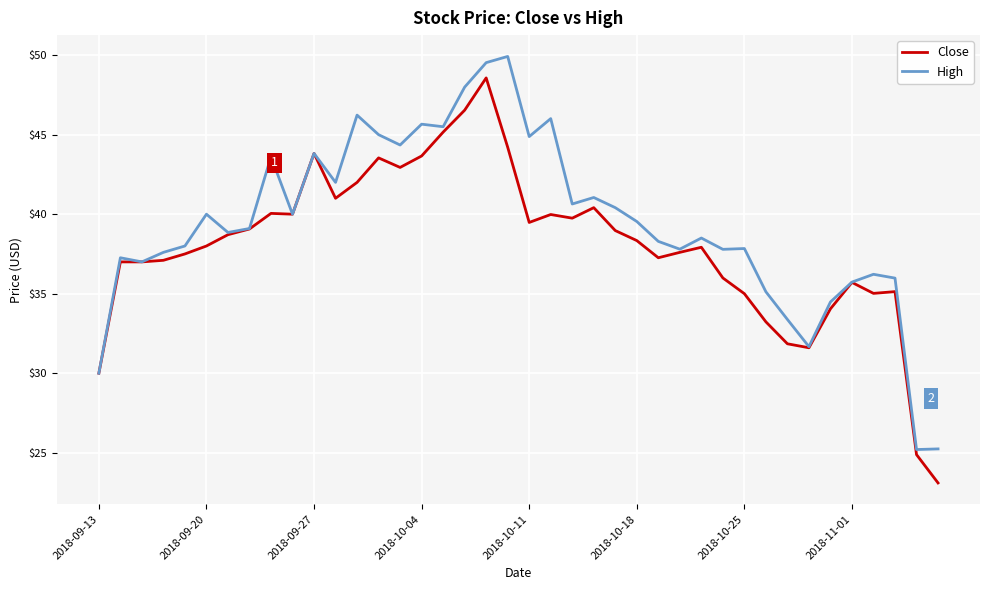

What is the maximum value shown in the chart?

49.9